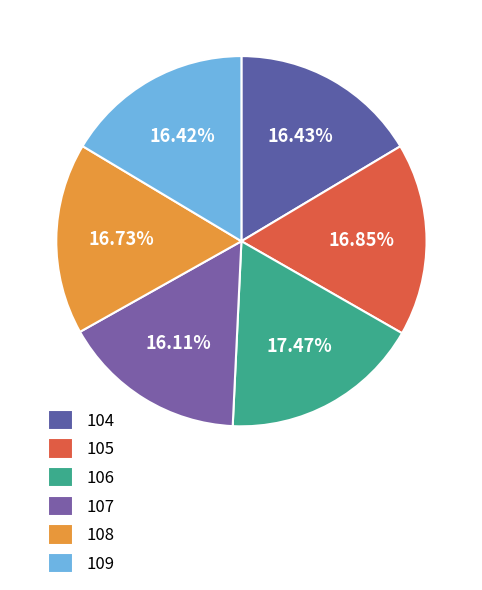

Count the number of slices in the pie.

6